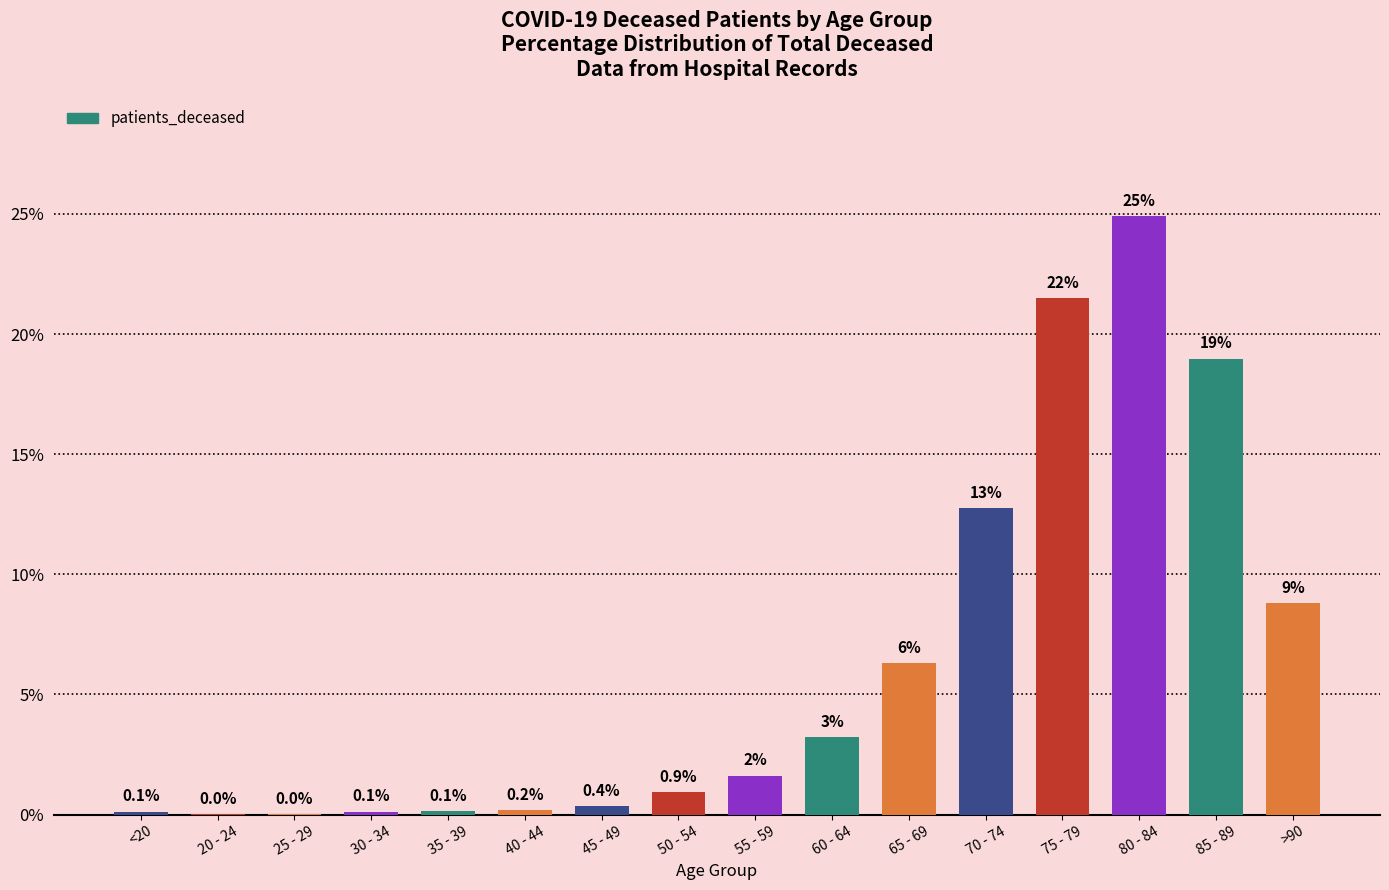

What is the ratio of the value at 80 - 84 to the value at >90?

2.8